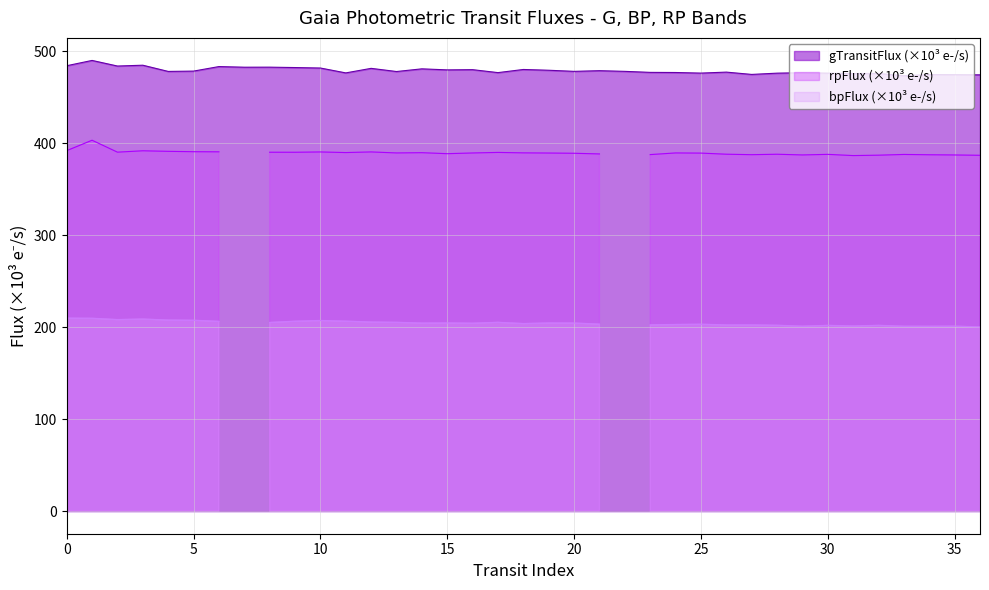

The gTransitFlux (×10³ e-/s) series shows 474.3 at 35. True or false?

True